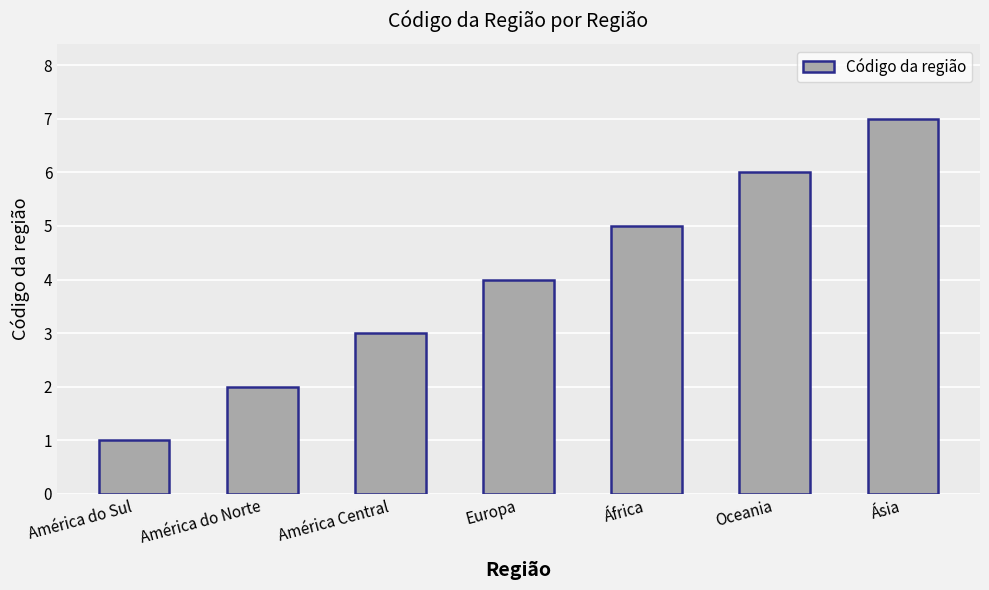

Between Ásia and América Central, which is larger?

Ásia